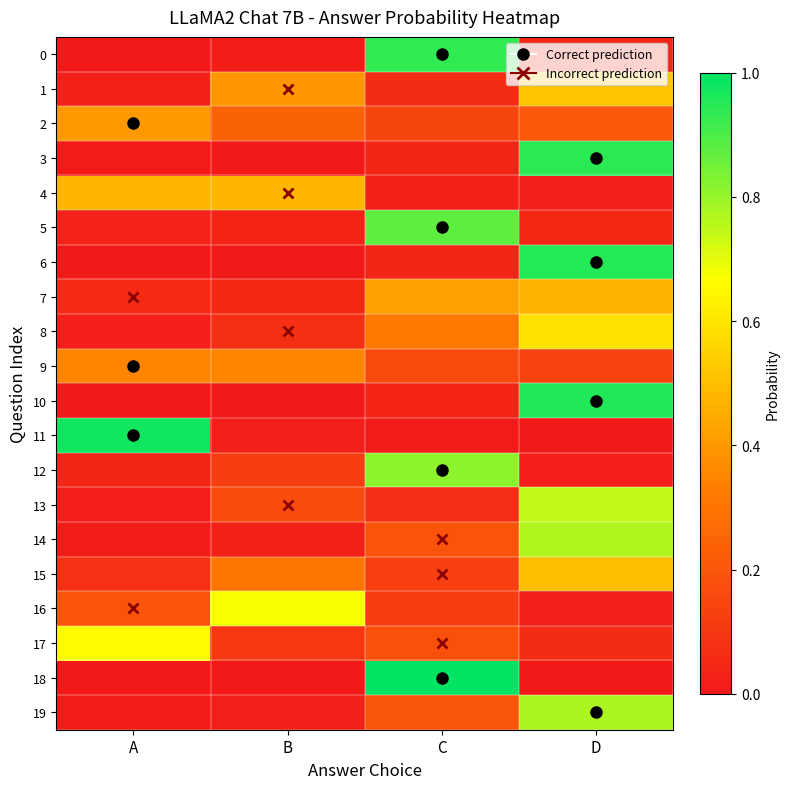

At which category is the sum across all series the highest?

D